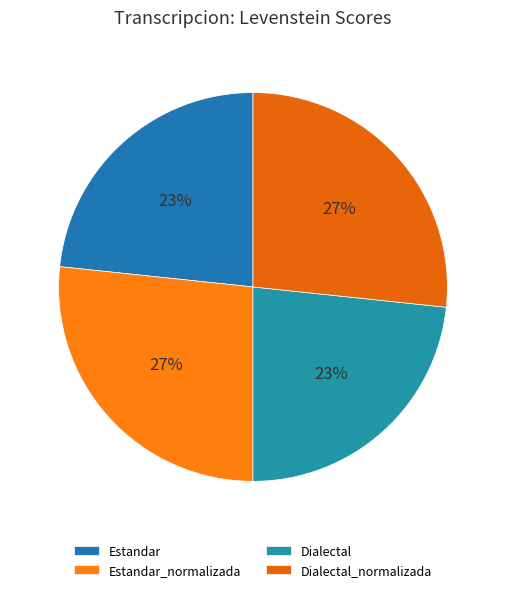

Which category has the biggest portion of the pie?

Estandar_normalizada